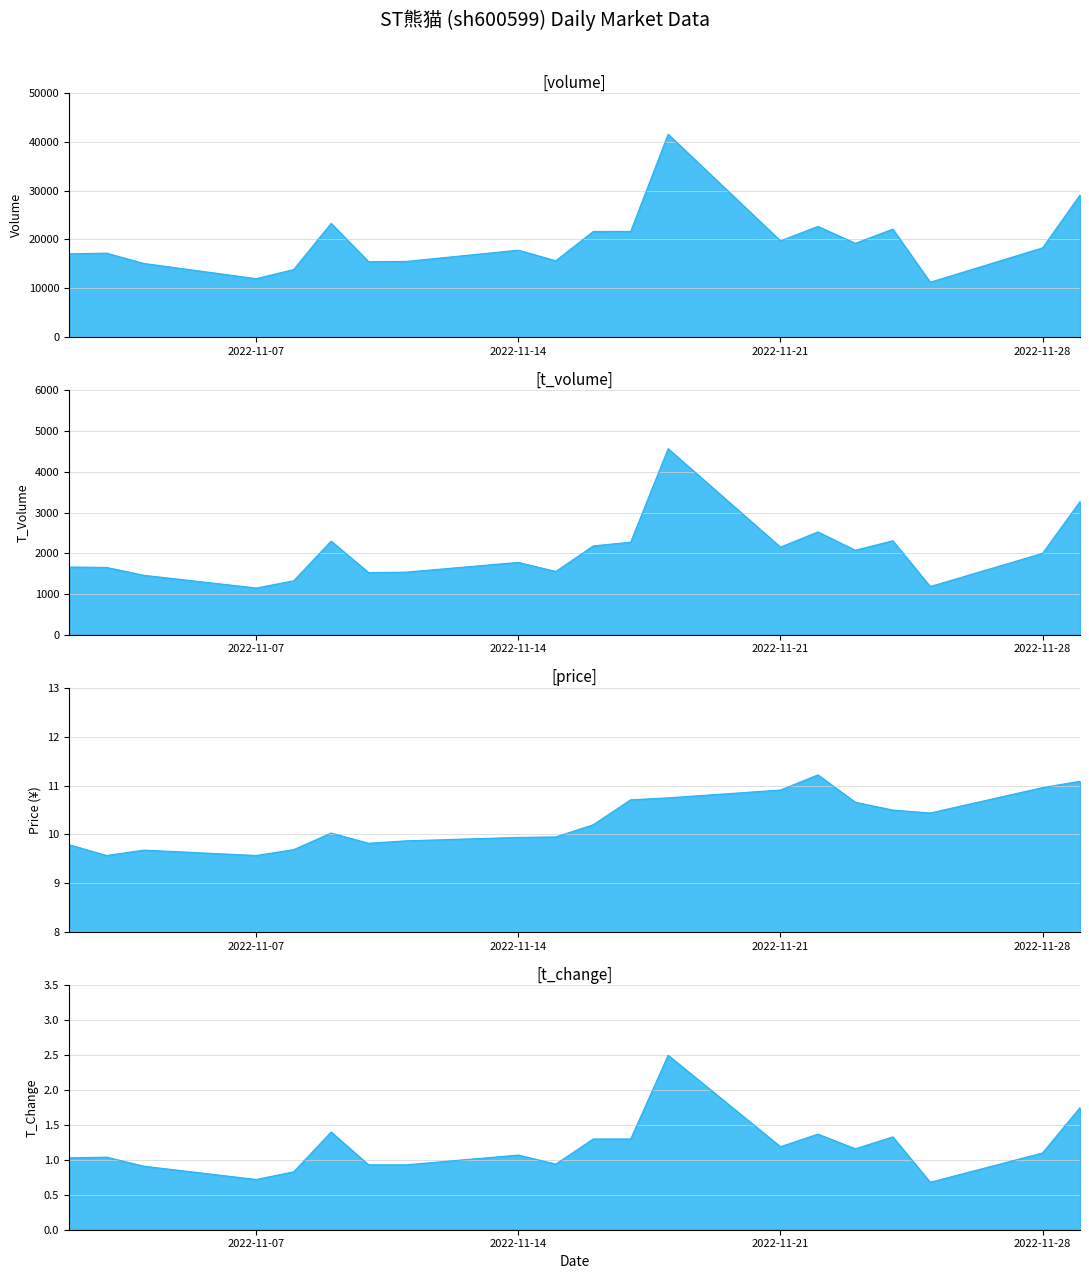

Which category has the highest value across all series?

2022-11-18